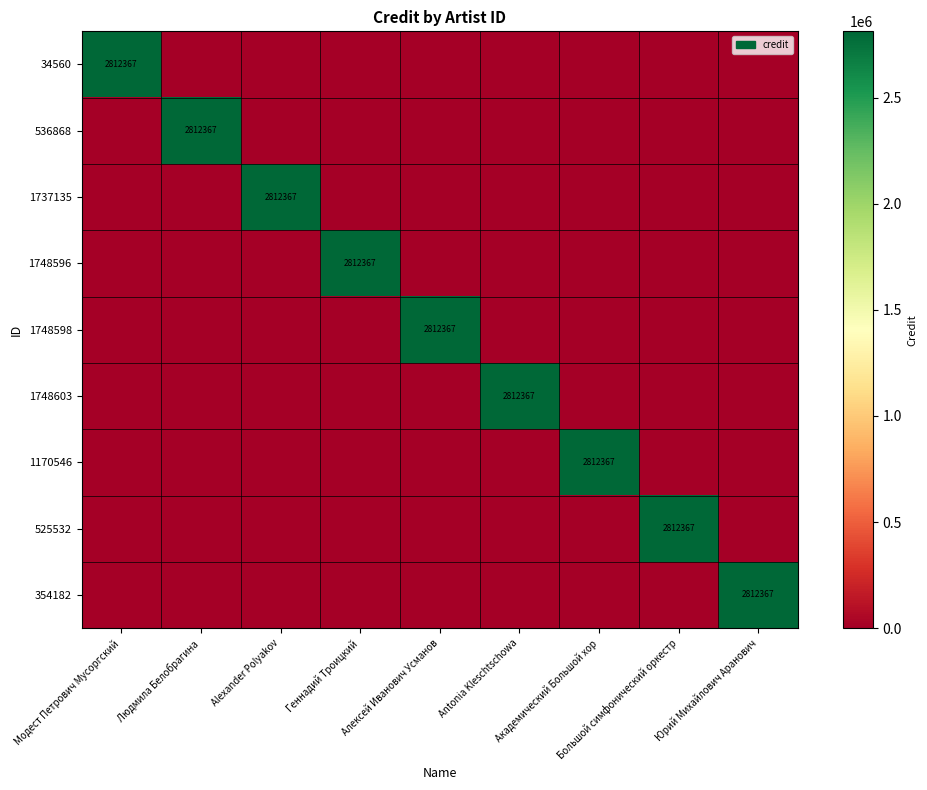

The 1170546 series shows 1827071 at Людмила Белобрагина. True or false?

False